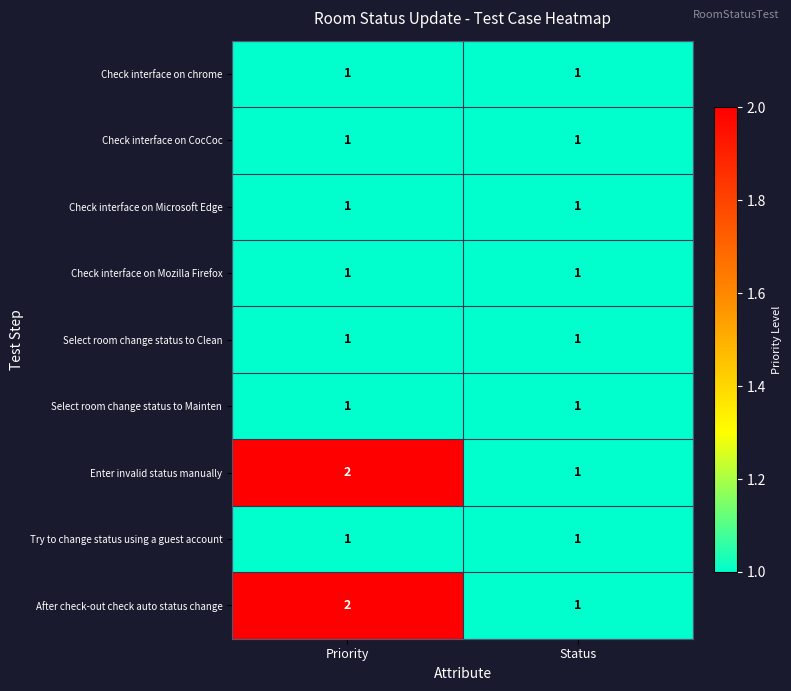

List the labels in order of After check-out check auto status change value, smallest first.

Status, Priority